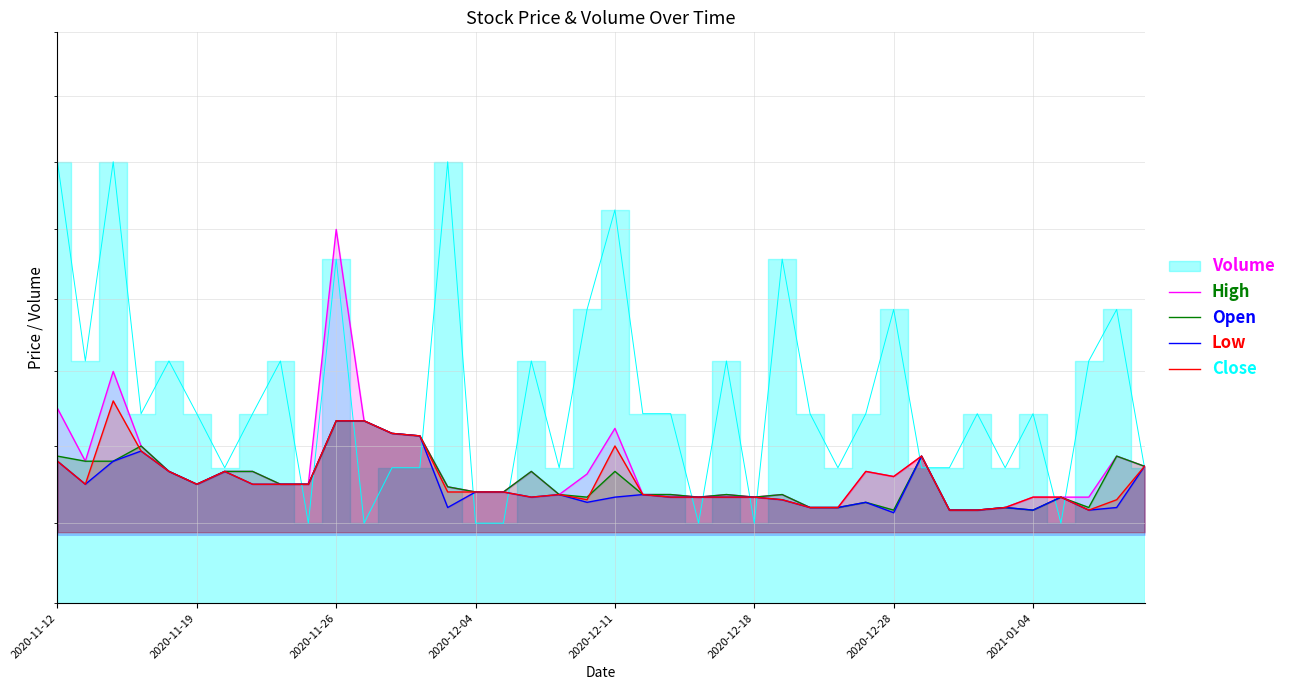

What is the sum of the Low values at 15 and 24?

56.7